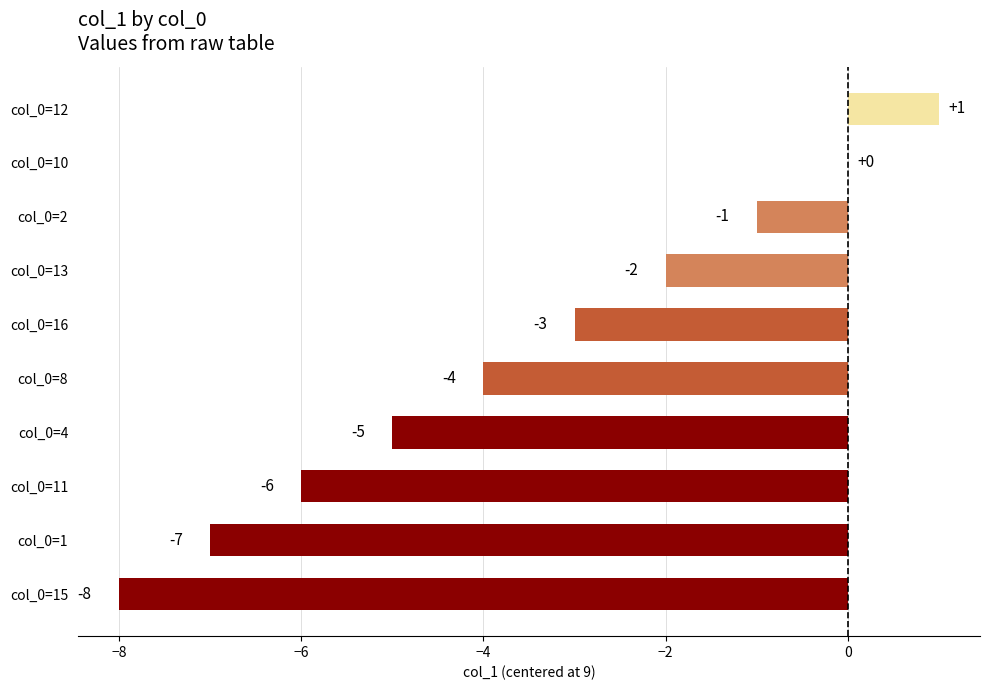

What is the sum of the values at col_0=8 and col_0=15?

-12